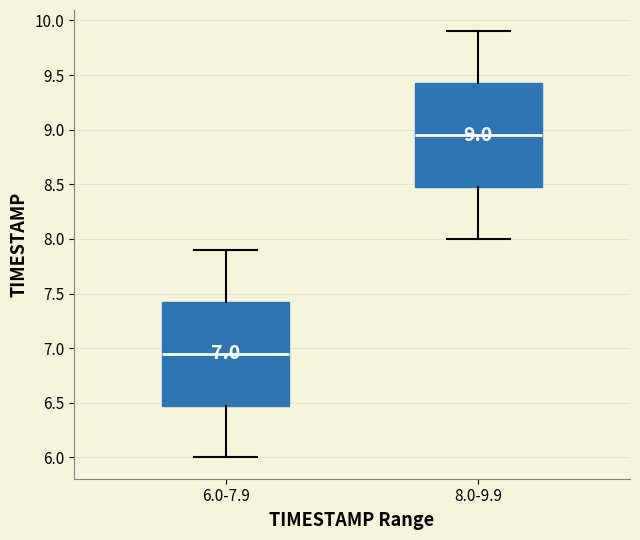

Which box has the lowest median line?

6.0-7.9